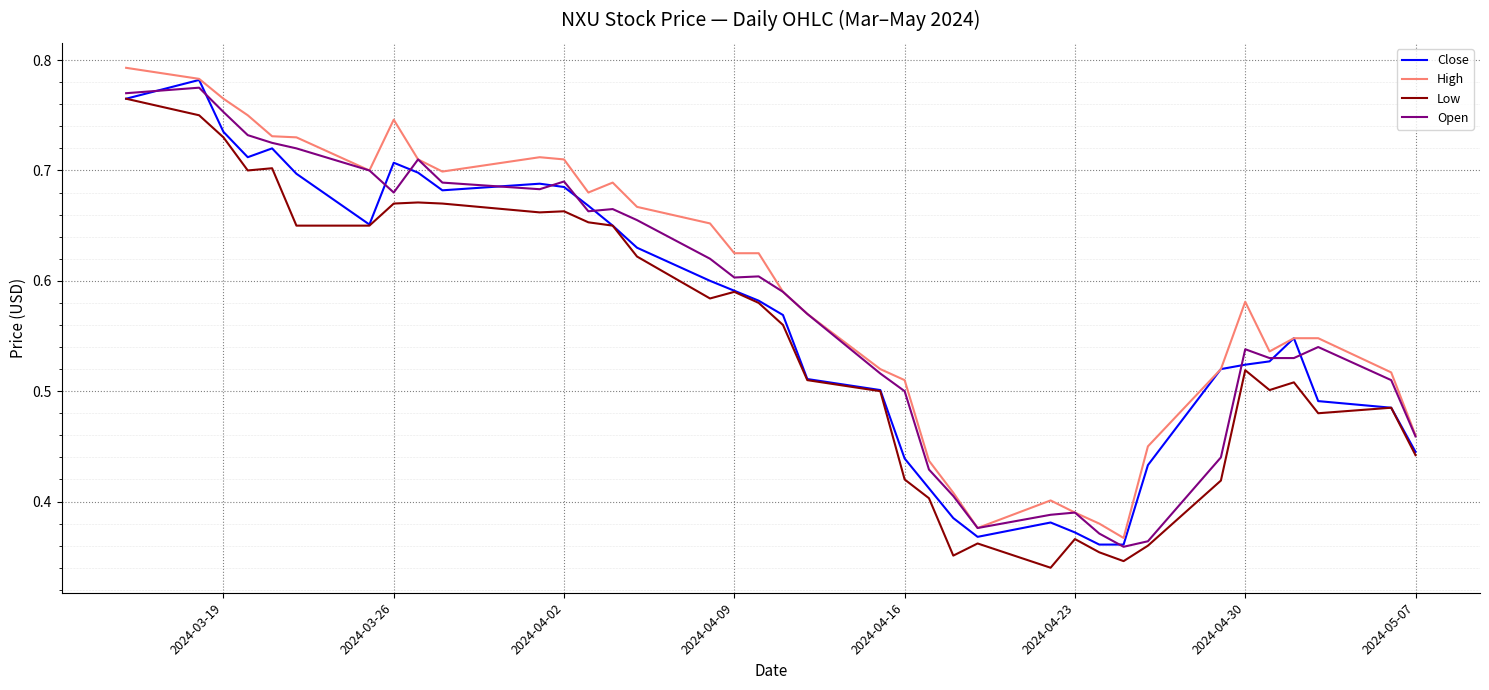

True or false: High and Low intersect in this chart.

False